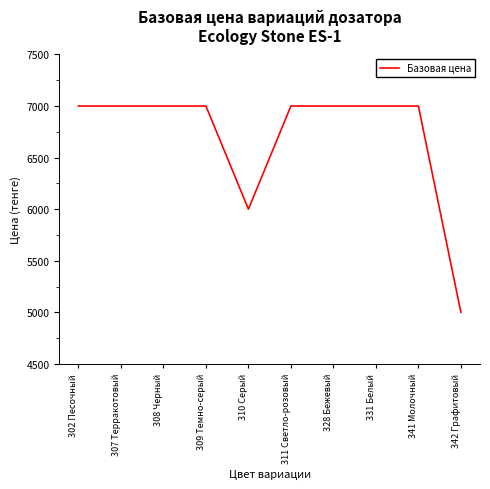

Reading left to right, extract all data points from this chart.

302 Песочный=7000	307 Терракотовый=7000	308 Черный=7000	309 Темно-серый=7000	310 Серый=6000	311 Светло-розовый=7000	328 Бежевый=7000	331 Белый=7000	341 Молочный=7000	342 Графитовый=5000